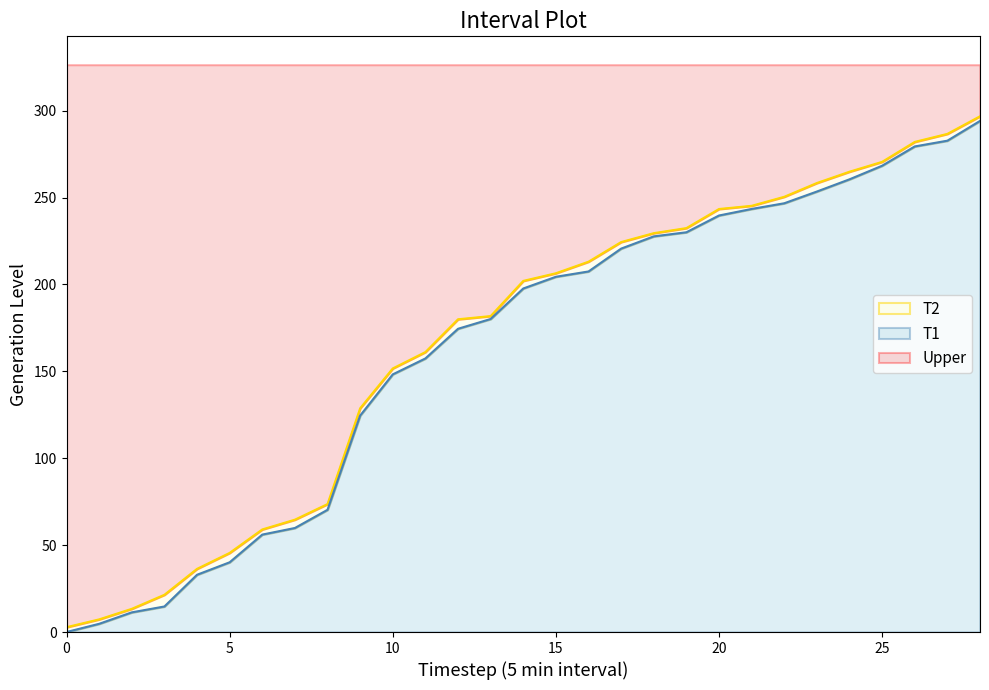

How many data points in T2 are above 202?

15